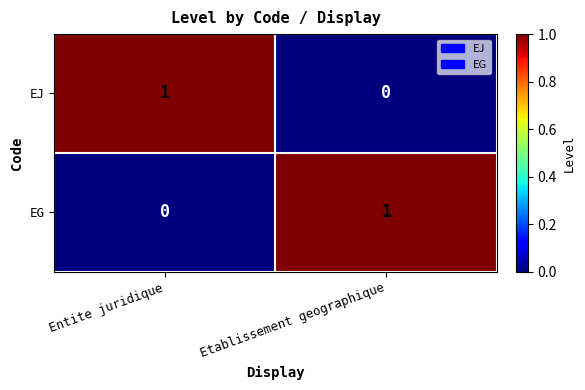

List the labels in order of EG value, largest first.

Etablissement geographique, Entite juridique